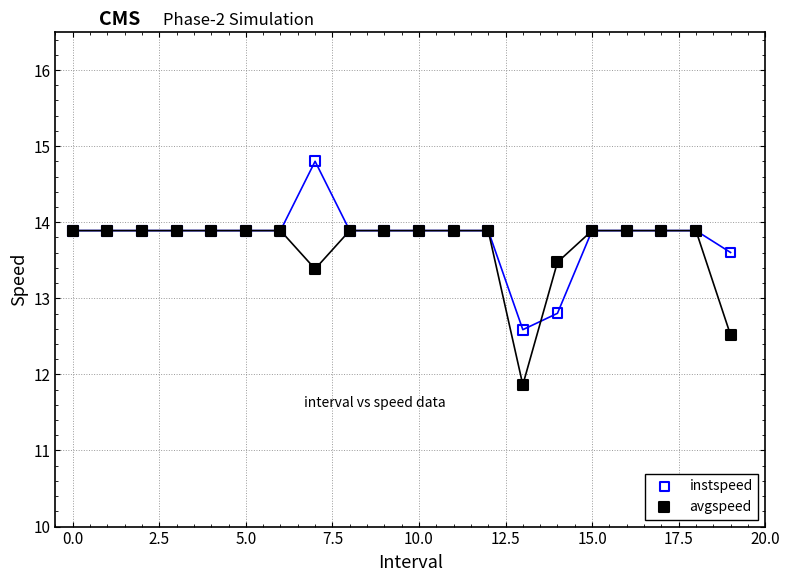

In the instspeed series, what Y value is closest to 13?

12.8